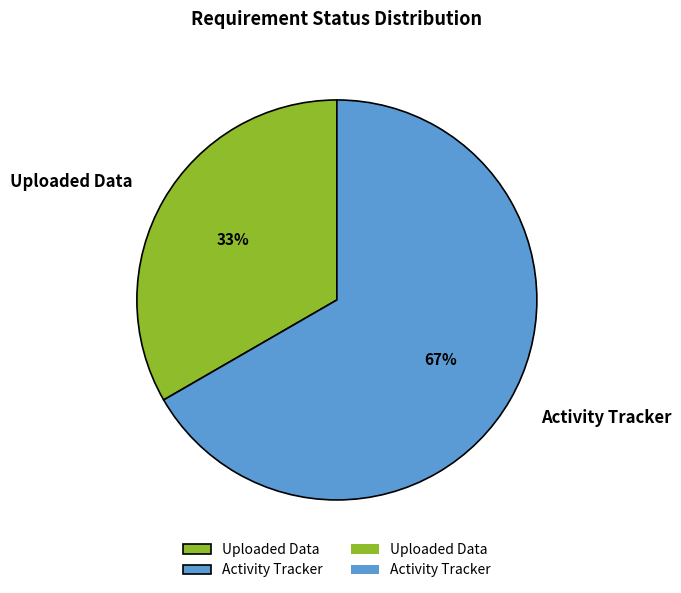

How many segments does this pie chart have?

2